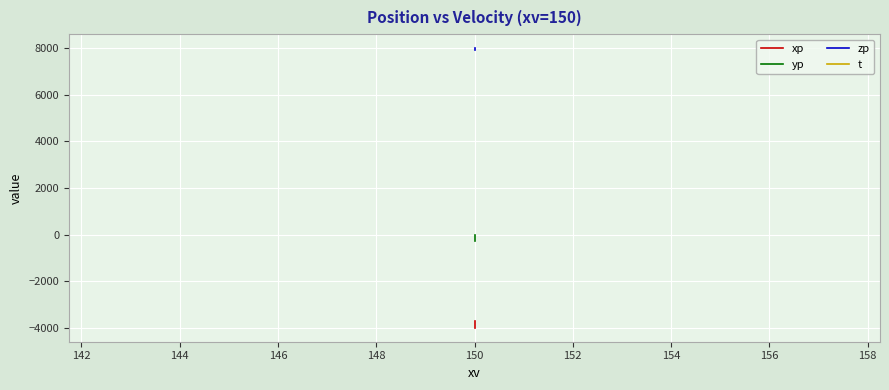

Is this an area chart (filled region under the line)?

No